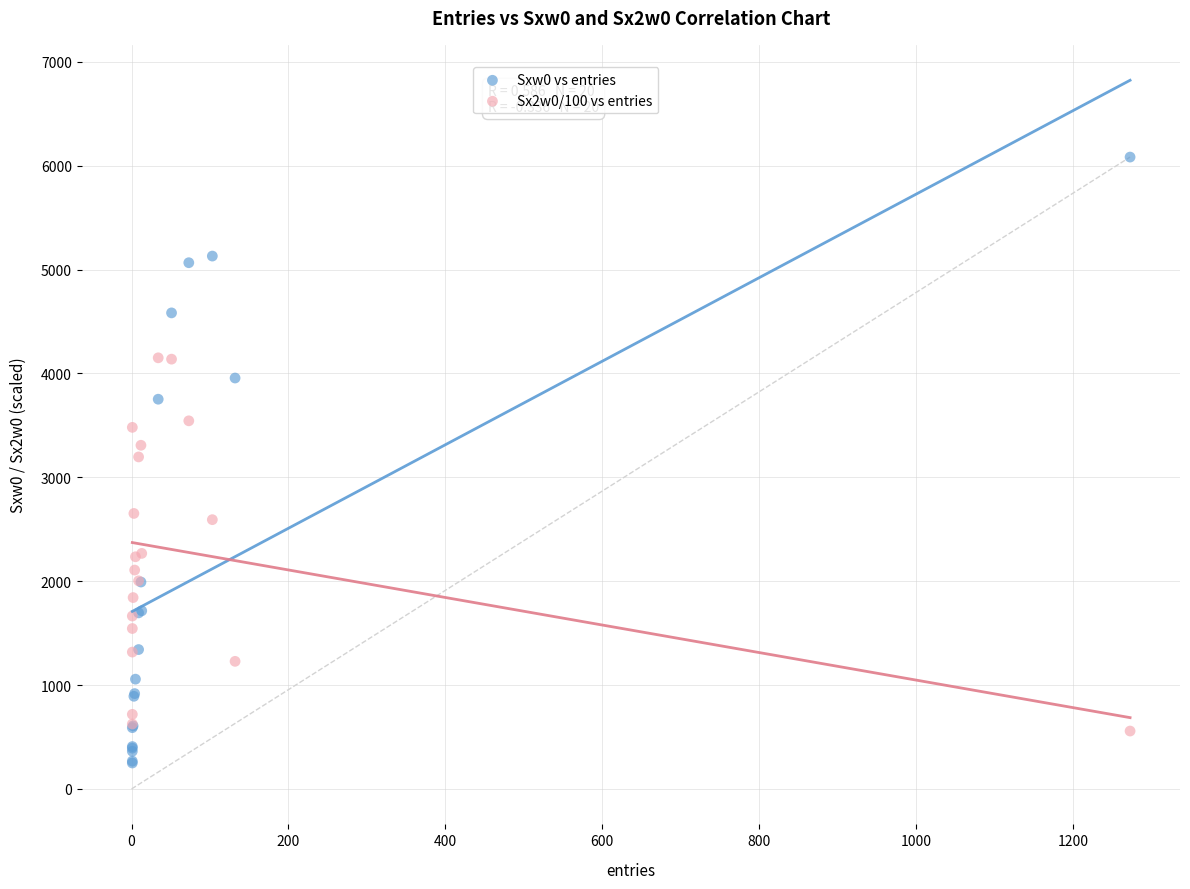

What are all the series names shown in the legend?

Sxw0 vs entries, Sx2w0/100 vs entries